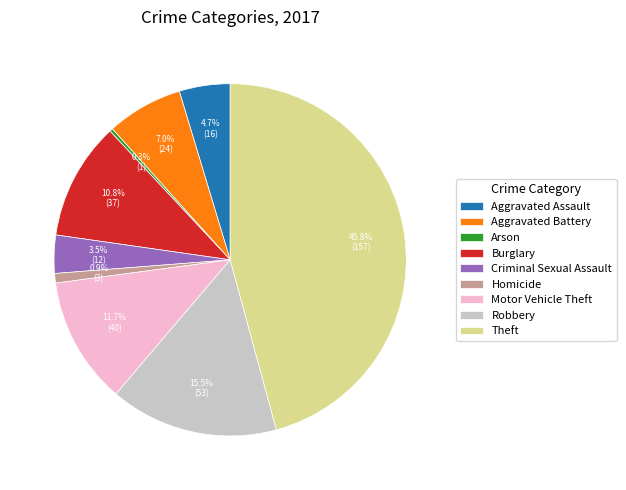

Is it true that Burglary is 11% of the pie?

True